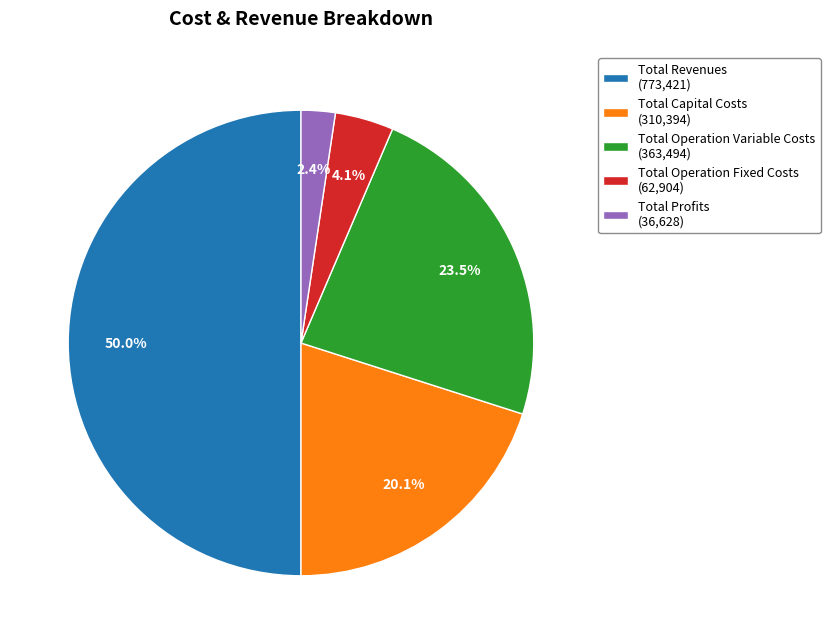

To the nearest percent, what is the average slice percentage?

20%